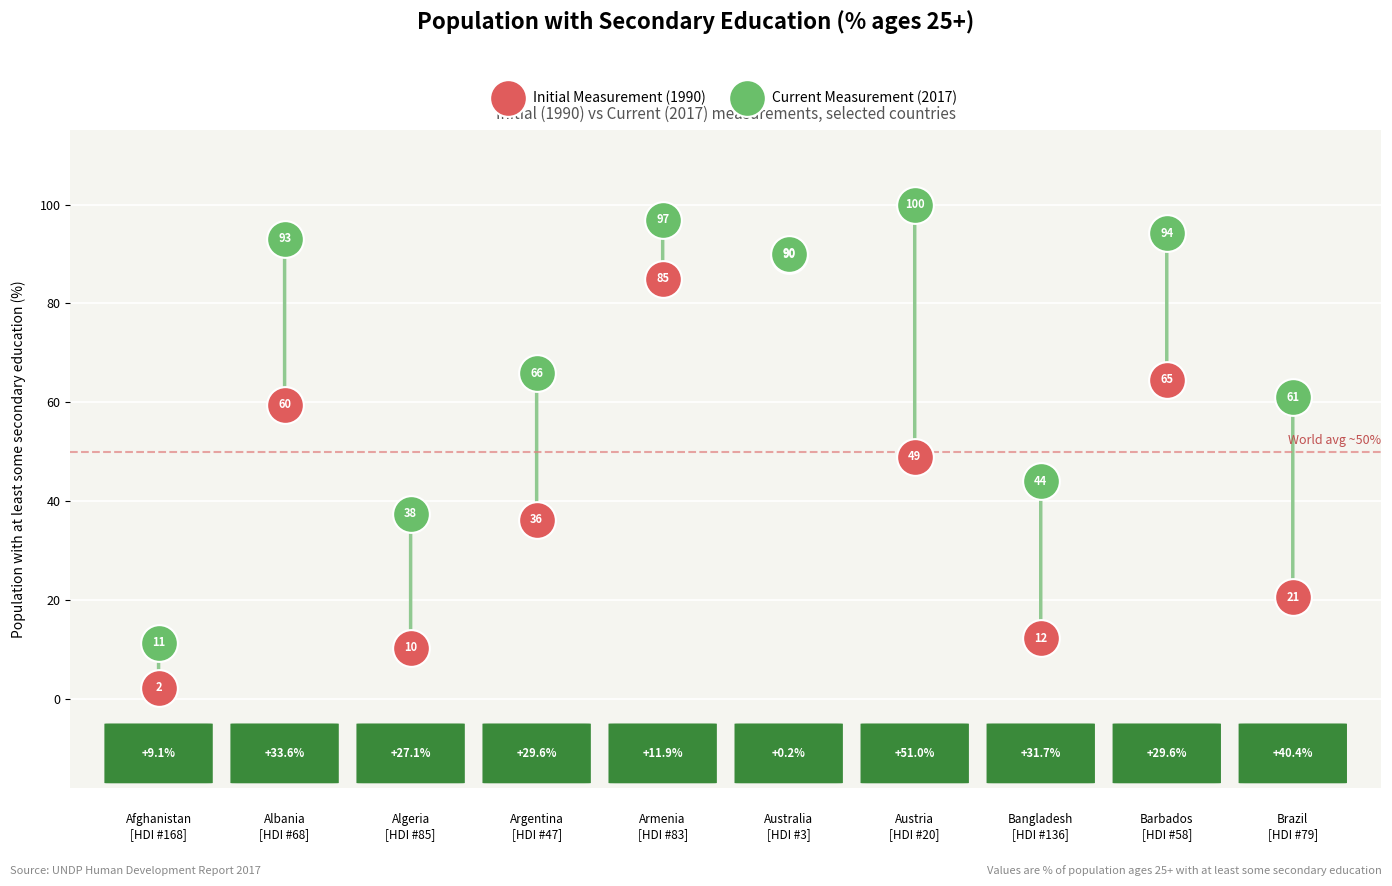

What are all the series names shown in the legend?

Initial Measurement (1990), Current Measurement (2017)